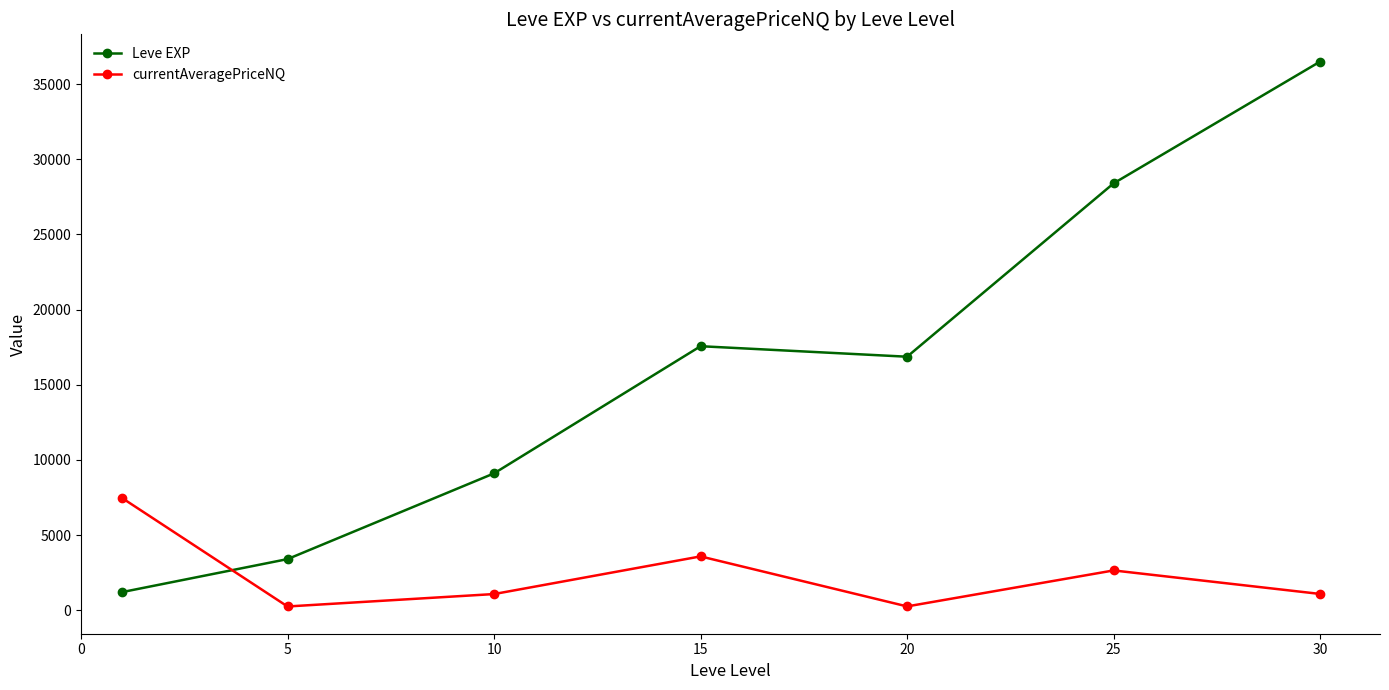

What is the maximum value shown in the chart?

36492.5